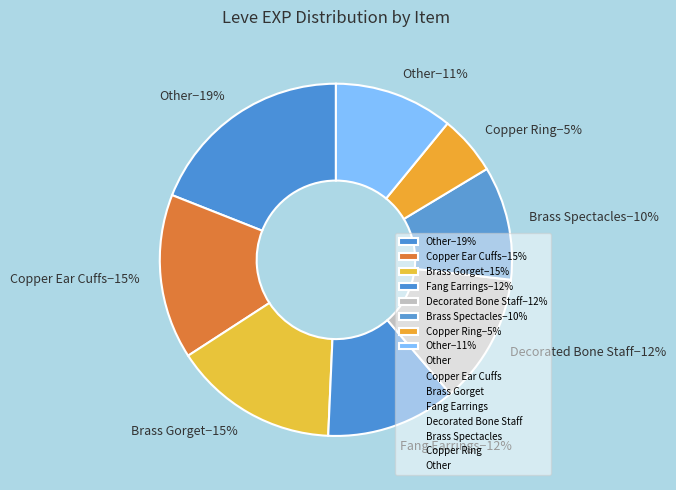

Between Decorated Bone Staff−12% and Other−19%, which is larger?

Other−19%